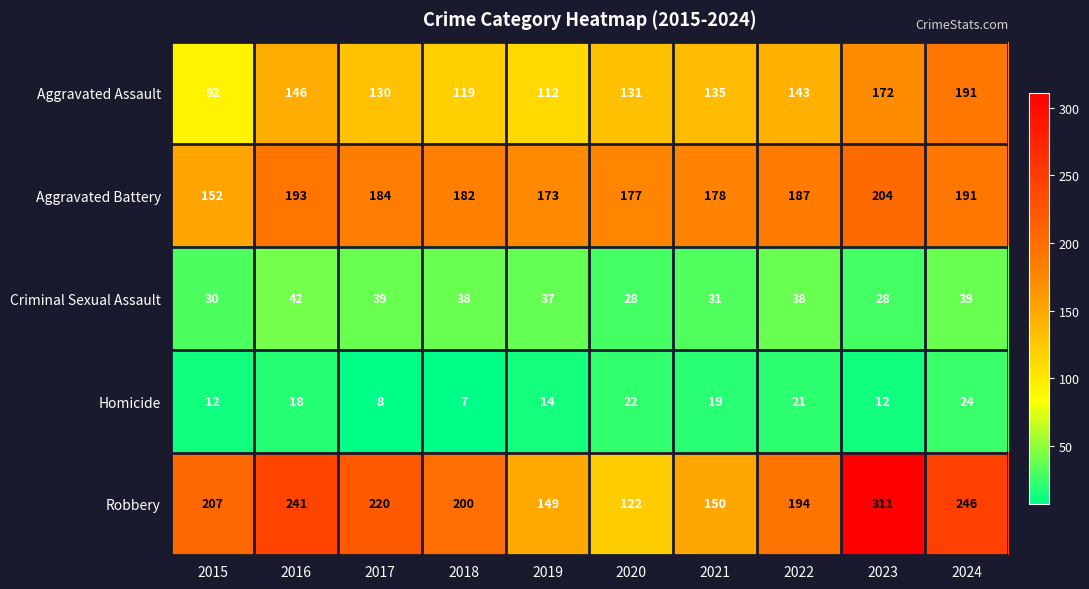

At which category is the sum across all series the highest?

2023